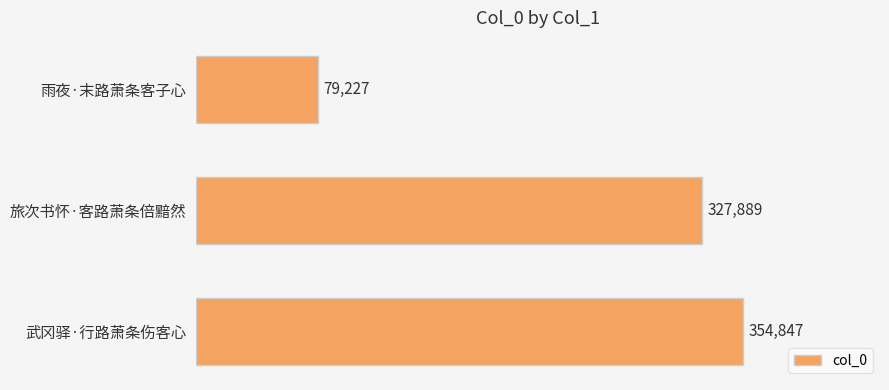

Reading bottom to top, what are all the values shown in this chart?

武冈驿·行路萧条伤客心=354847	旅次书怀·客路萧条倍黯然=327889	雨夜·末路萧条客子心=79227